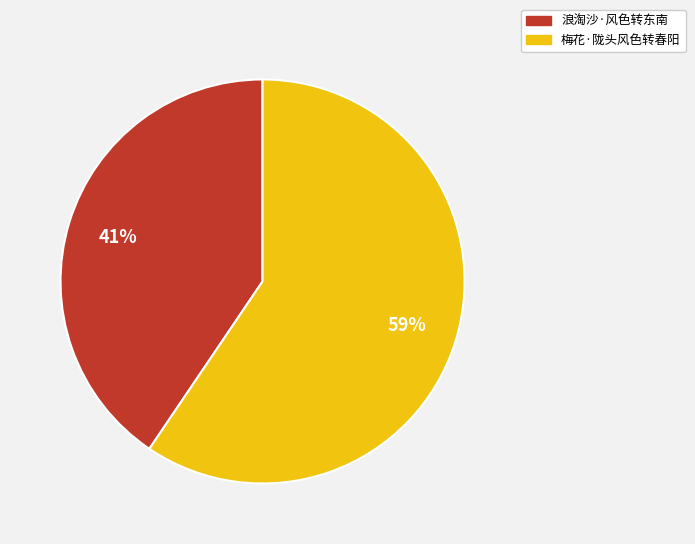

Which slice is the largest?

梅花·陇头风色转春阳